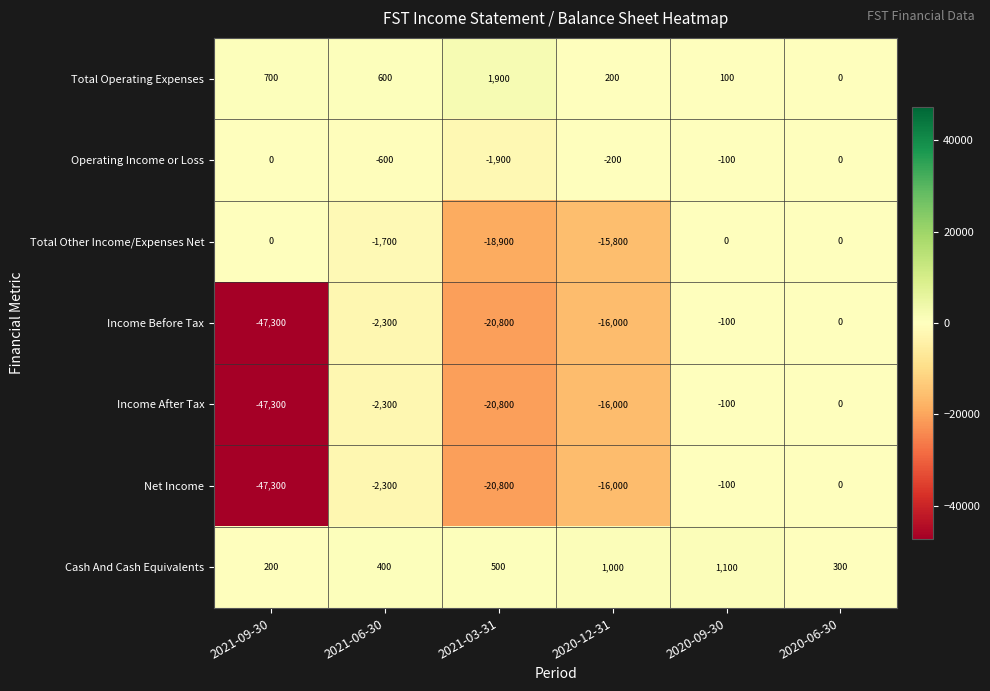

True or false: Net Income has a value of -100 at 2020-09-30.

True